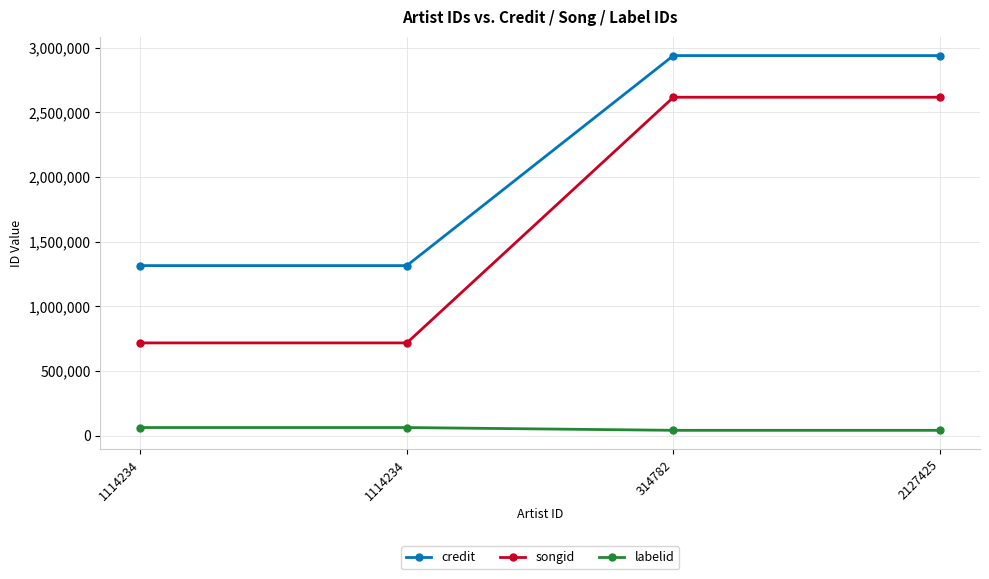

How many lines are shown in the chart?

3